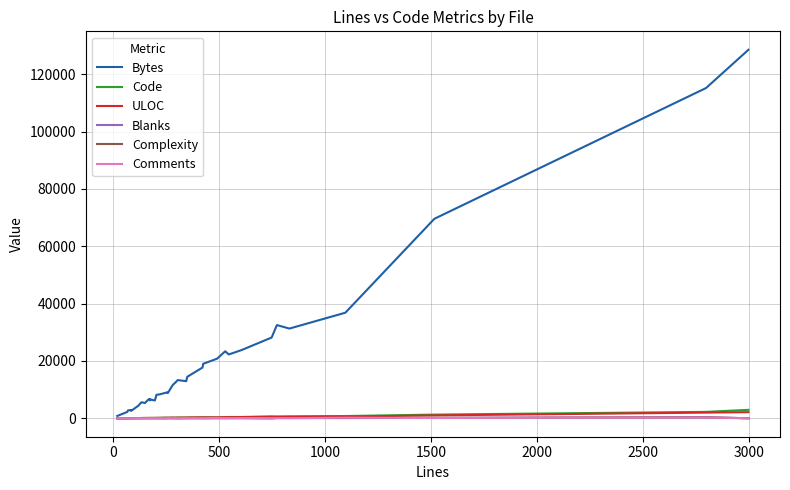

Which series has the largest total across all categories?

Bytes